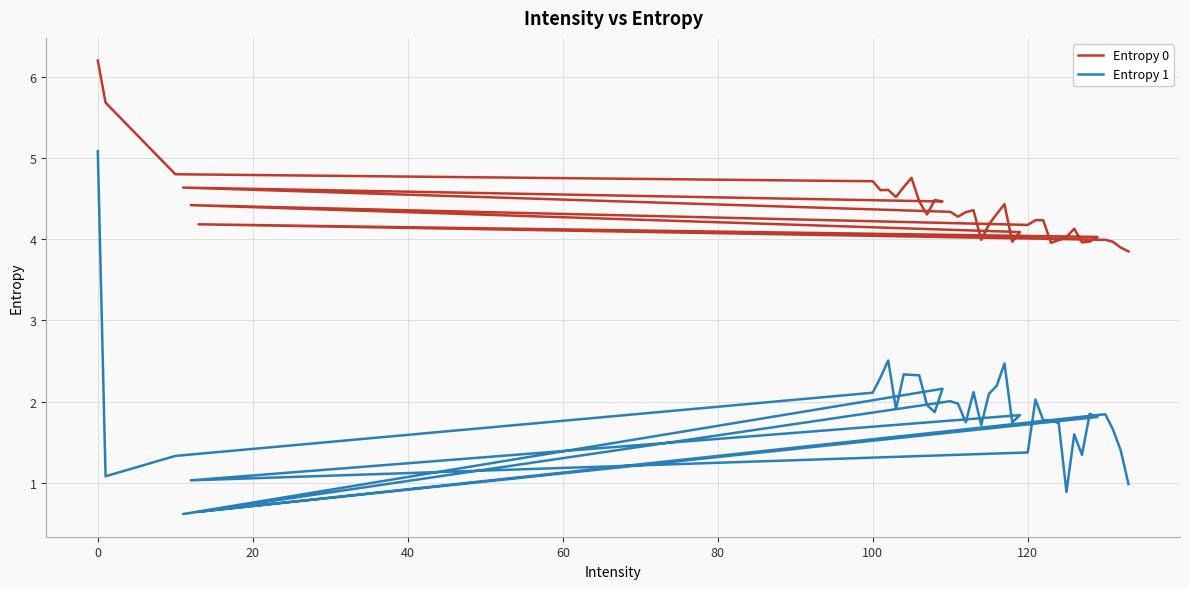

Which has a higher value, 32 or 33?

33